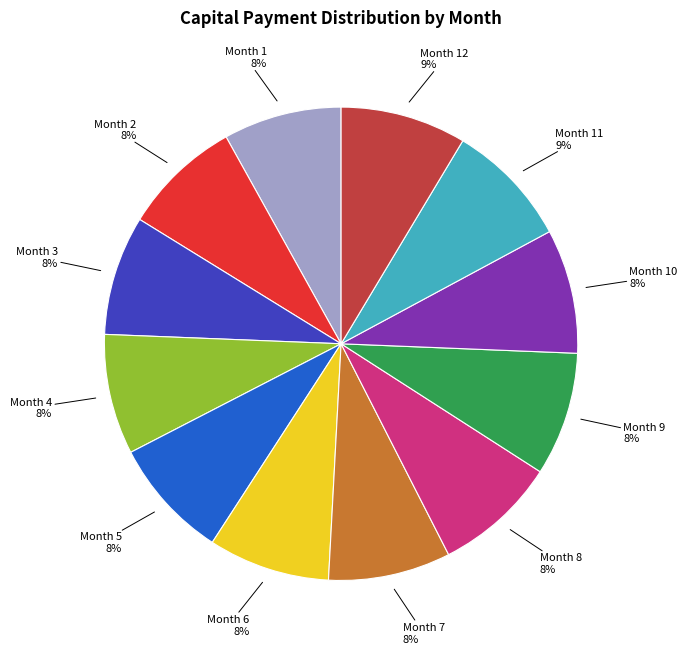

To the nearest percent, what is the difference between the largest and smallest slice percentages?

1%